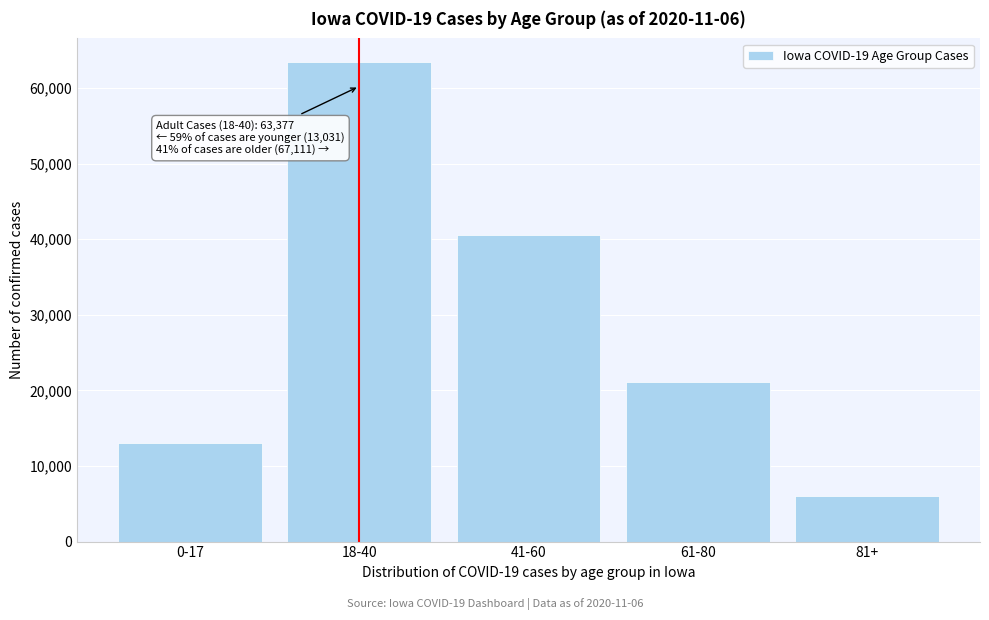

Reading left to right, list all the values displayed in this chart.

0-17=13031	18-40=63377	41-60=40587	61-80=21079	81+=6032